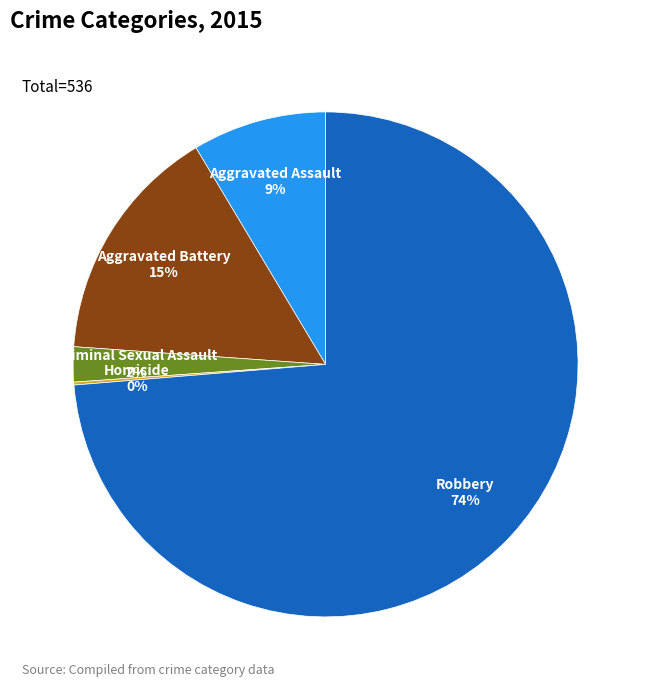

To the nearest percent, what portion does Criminal Sexual Assault represent?

2%